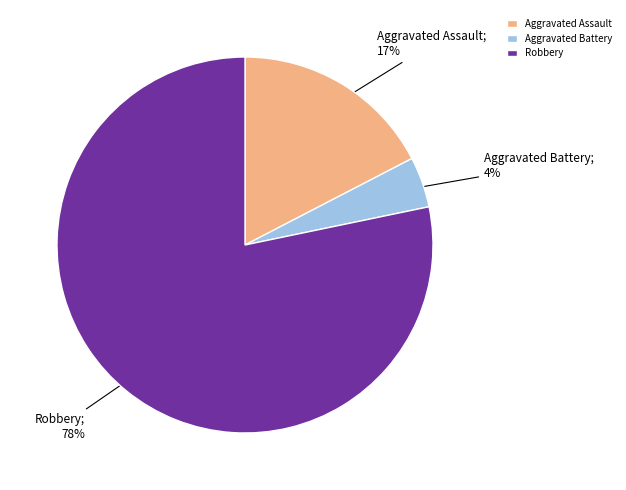

To the nearest percent, what is the average slice percentage?

33%